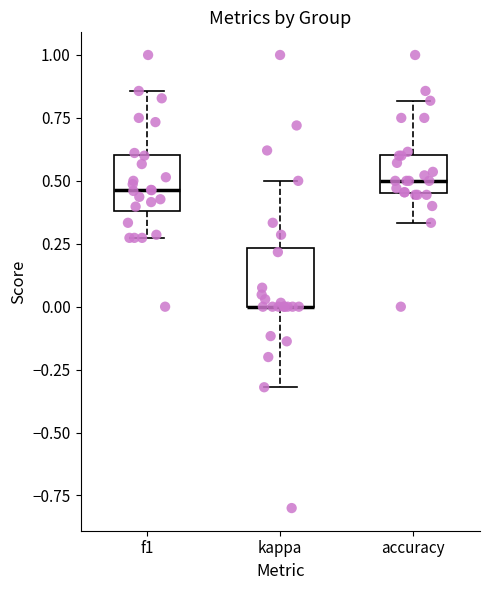

Reading left to right, read every box against the y-axis: the position of its median line, the range the box covers, and the ends of its whiskers. The values are not printed on the chart, so give them approximately, as read against the axis.

f1: median 0.45, box 0.40 to 0.60, whiskers 0.25 to 0.85
kappa: median 0.00 (drawn on the box's lower edge), box 0.00 to 0.25, whiskers -0.30 to 0.50
accuracy: median 0.50, box 0.45 to 0.60, whiskers 0.35 to 0.80